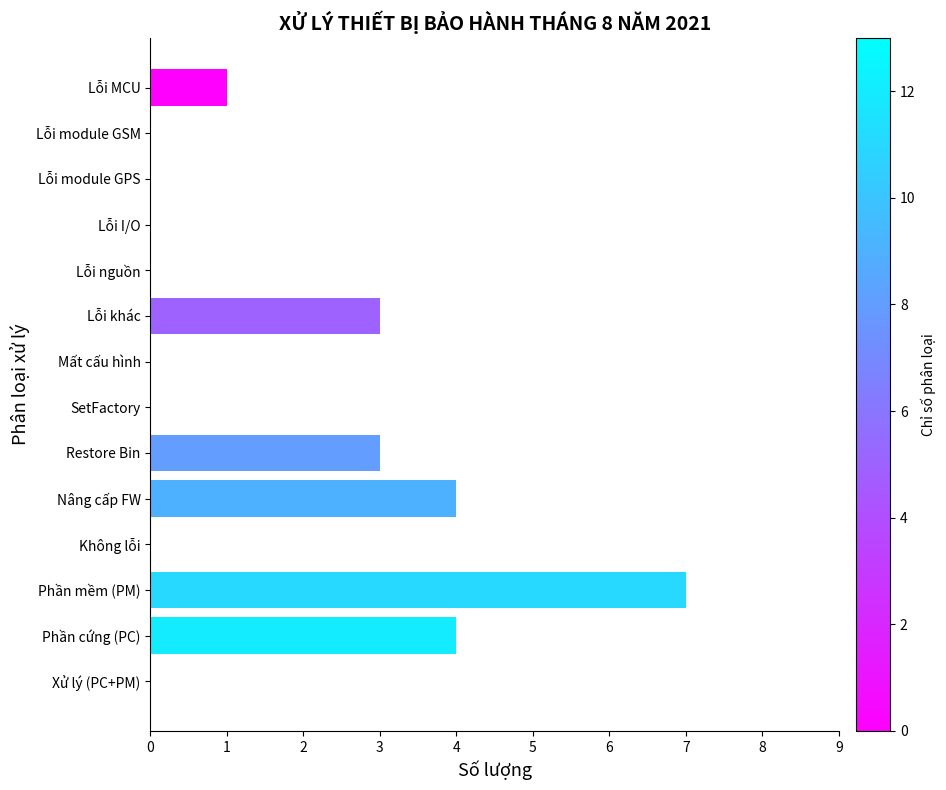

The chart shows a value of 0 at Lỗi module GSM. True or false?

True